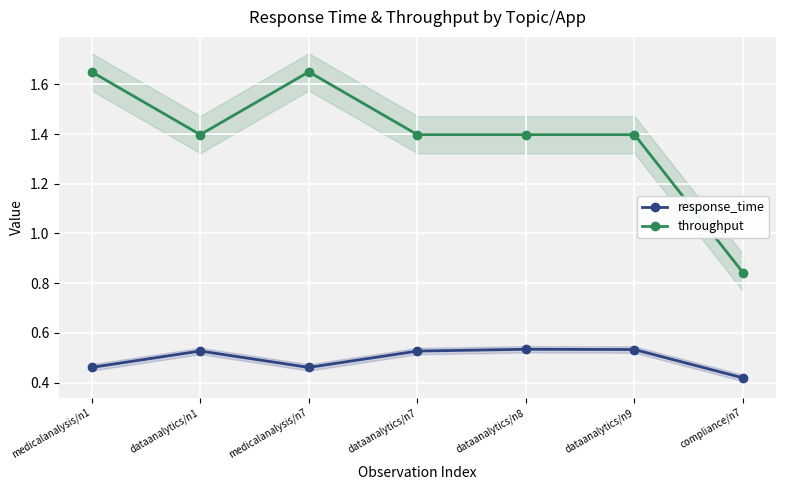

Reading left to right, transcribe all the data shown in this chart.

response_time: 0.5	0.5	0.5	0.5	0.5	0.5	0.4
throughput: 1.7	1.4	1.7	1.4	1.4	1.4	0.8